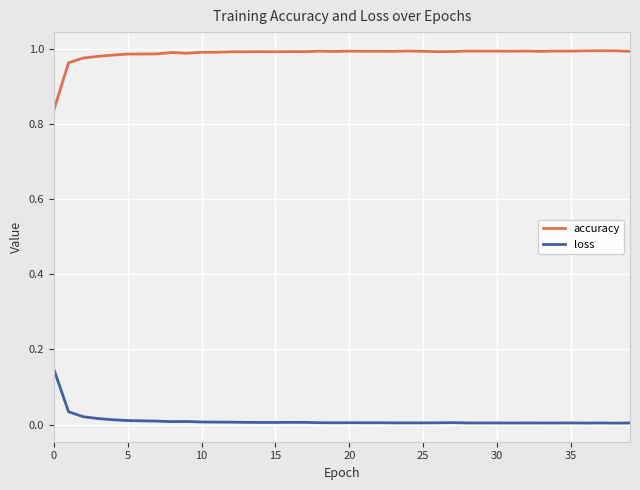

What is the sum of all accuracy values?

39.5